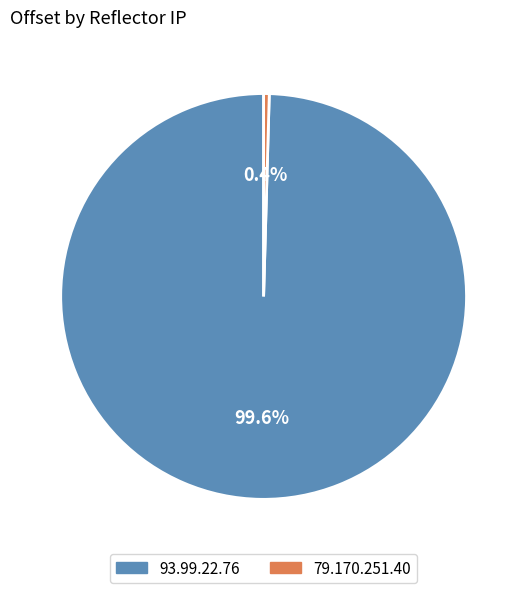

Which category has the smallest portion of the pie?

79.170.251.40